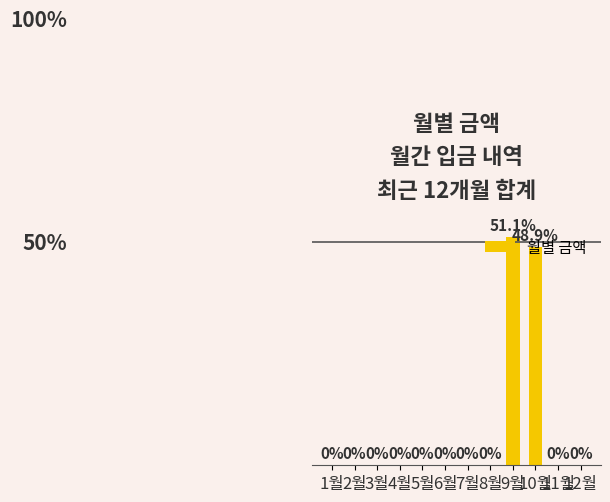

Which category has the highest value across all series?

9월